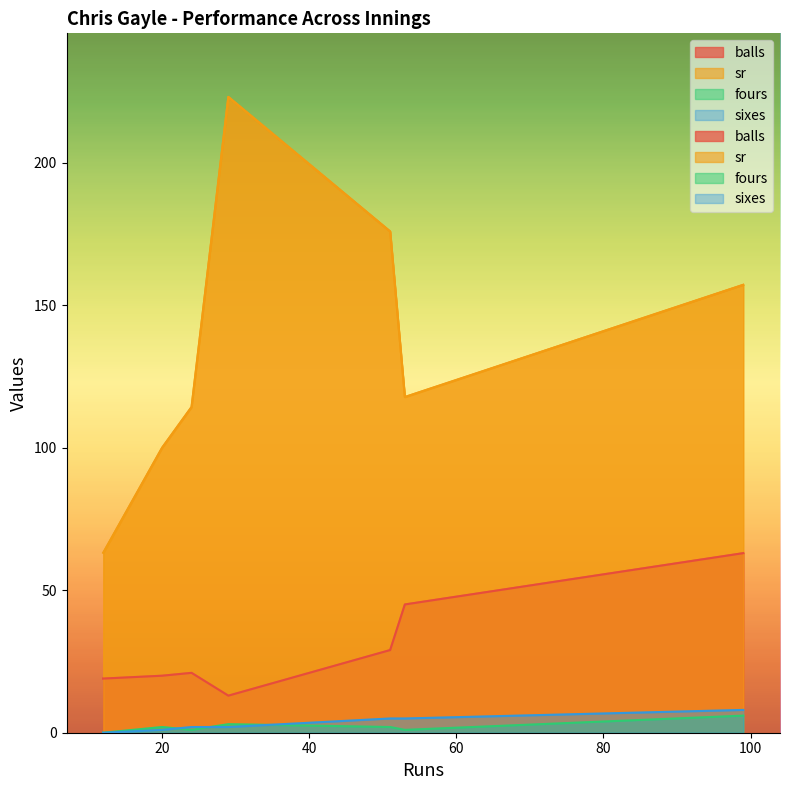

Rank the series by their maximum value, from lowest to highest.

fours, sixes, balls, sr